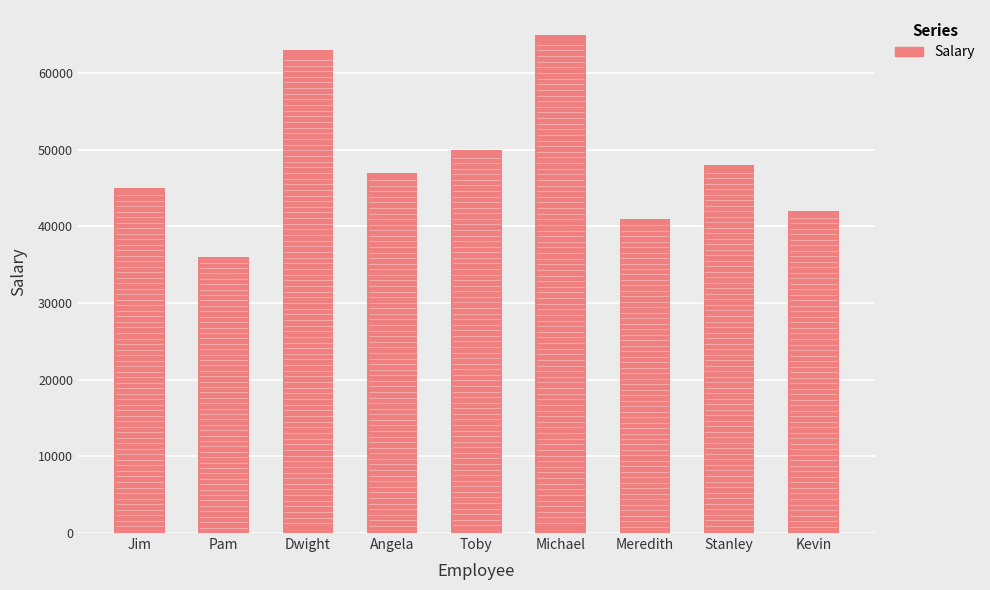

What is the change in value from Pam to Michael?

+29000